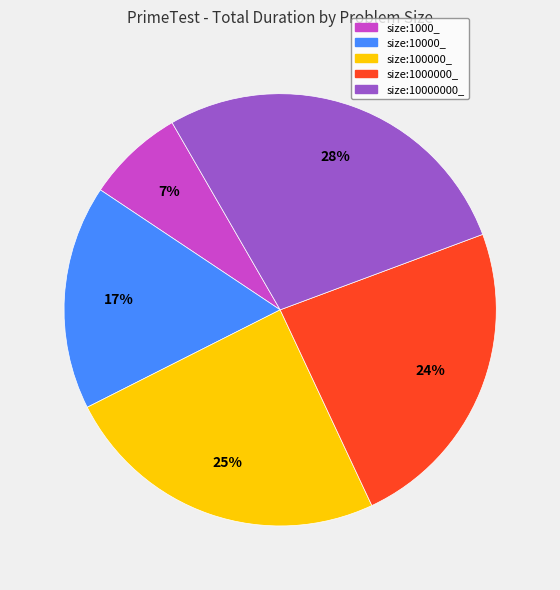

Is there a majority slice in this chart?

No